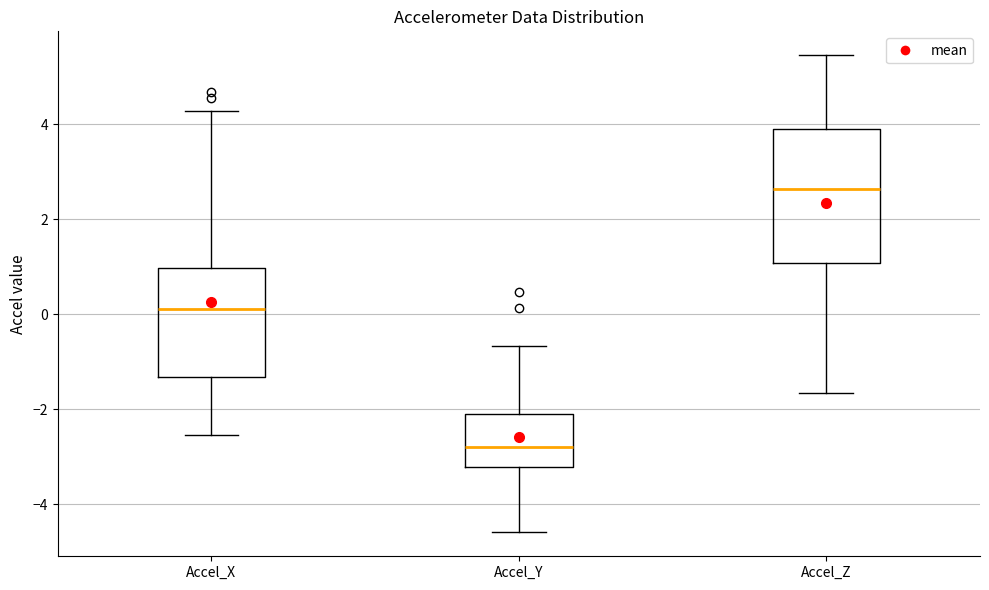

Reading left to right, transcribe this box plot: for each box, give where its median line is, the range the box spans, and where its two whiskers end, as read against the y-axis. The values are not printed on the chart, so give them approximately, as read against the axis.

Accel_X: median 0.2, box -1.4 to 1.0, whiskers -2.6 to 4.2
Accel_Y: median -2.8, box -3.2 to -2.2, whiskers -4.6 to -0.6
Accel_Z: median 2.6, box 1.0 to 4.0, whiskers -1.6 to 5.4